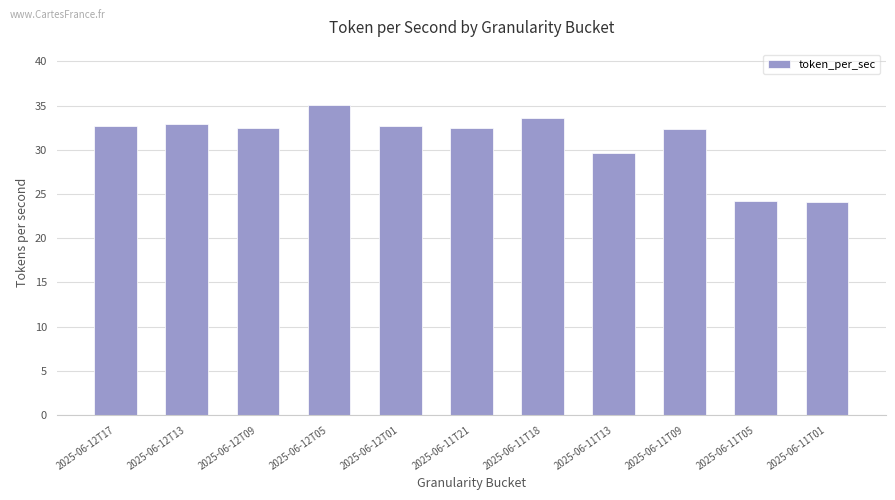

What is the smallest value displayed?

24.1